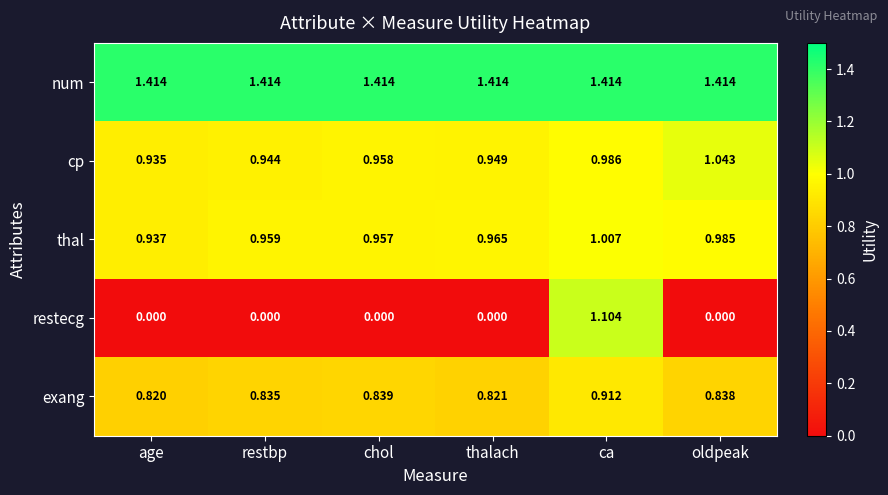

At restbp, list the series in order from largest to smallest.

num, thal, cp, exang, restecg